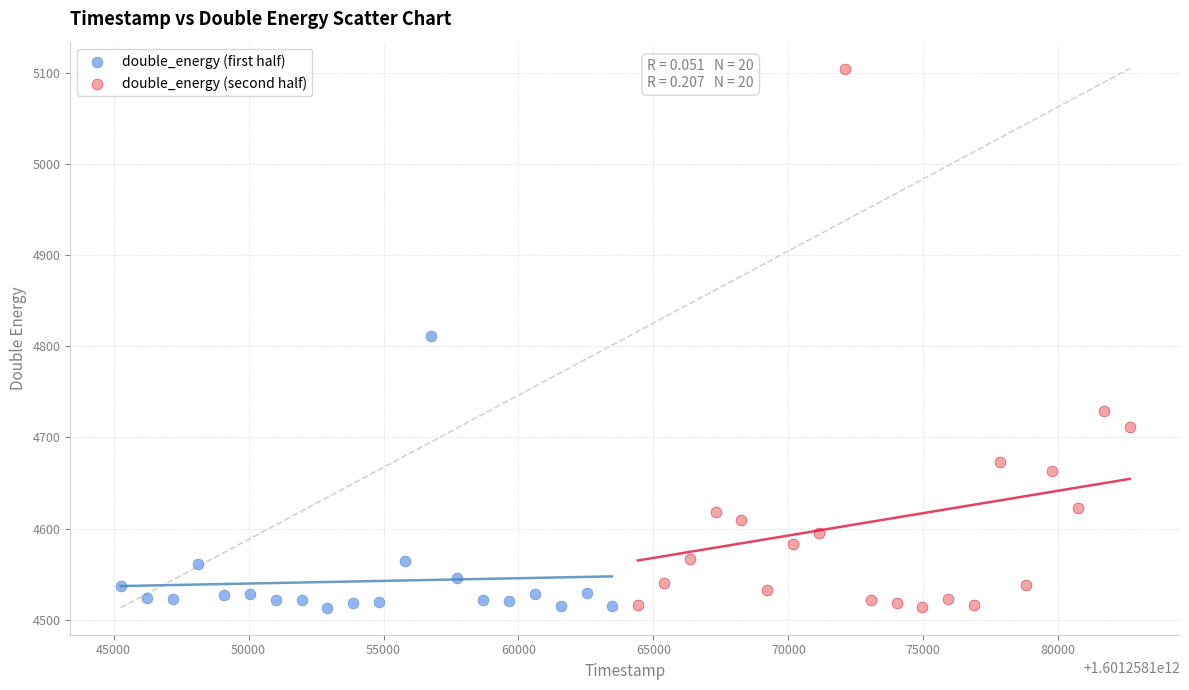

Which series has the largest Y range (max minus min)?

double_energy (second half)